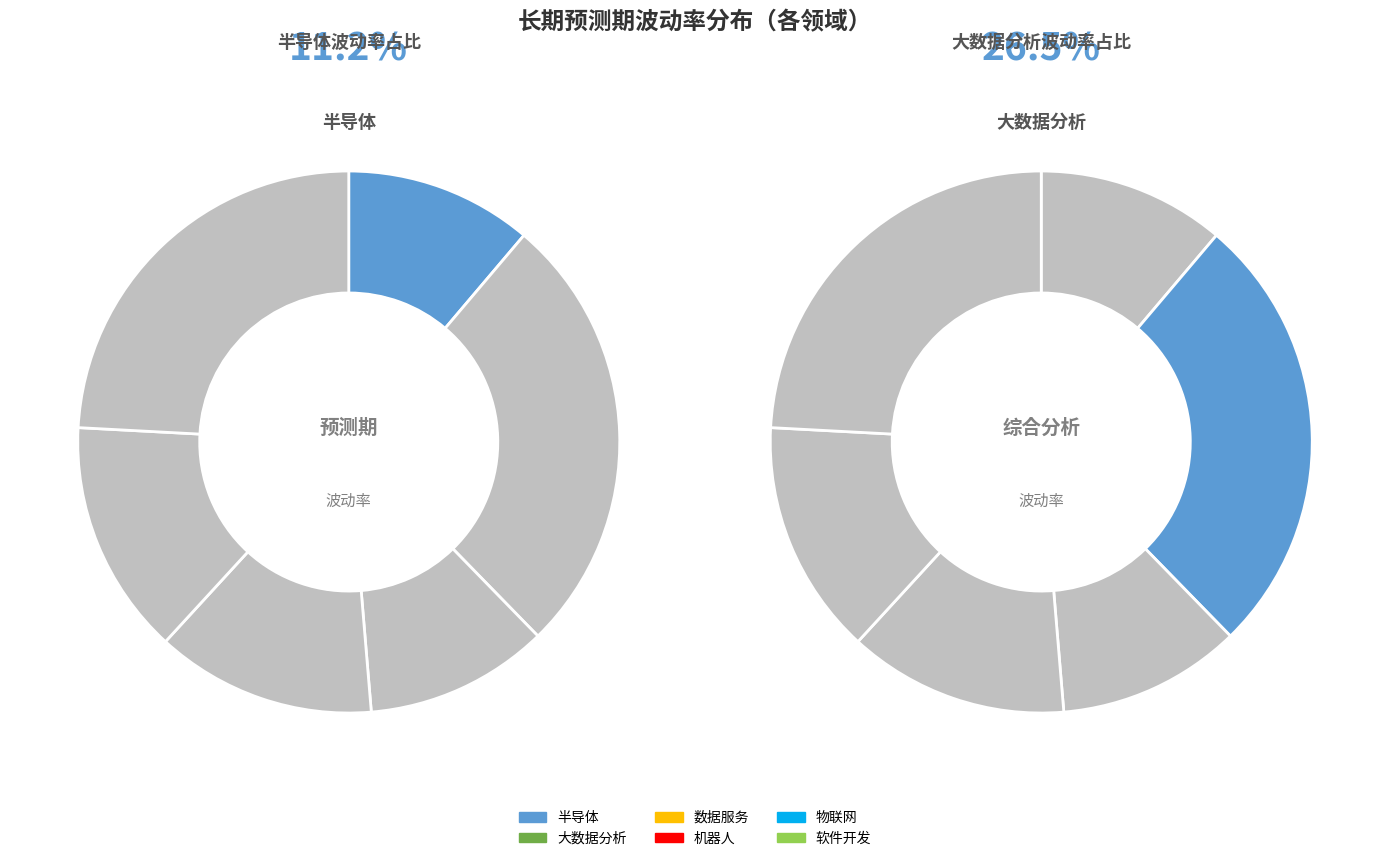

What percentage is the 物联网 slice, to the nearest percent?

14%